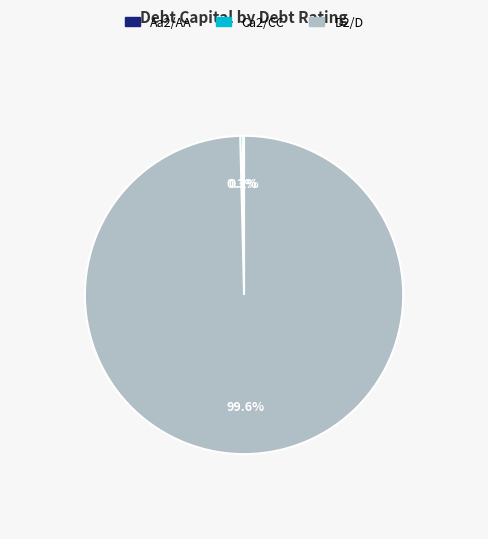

Does any single category account for the majority?

Yes